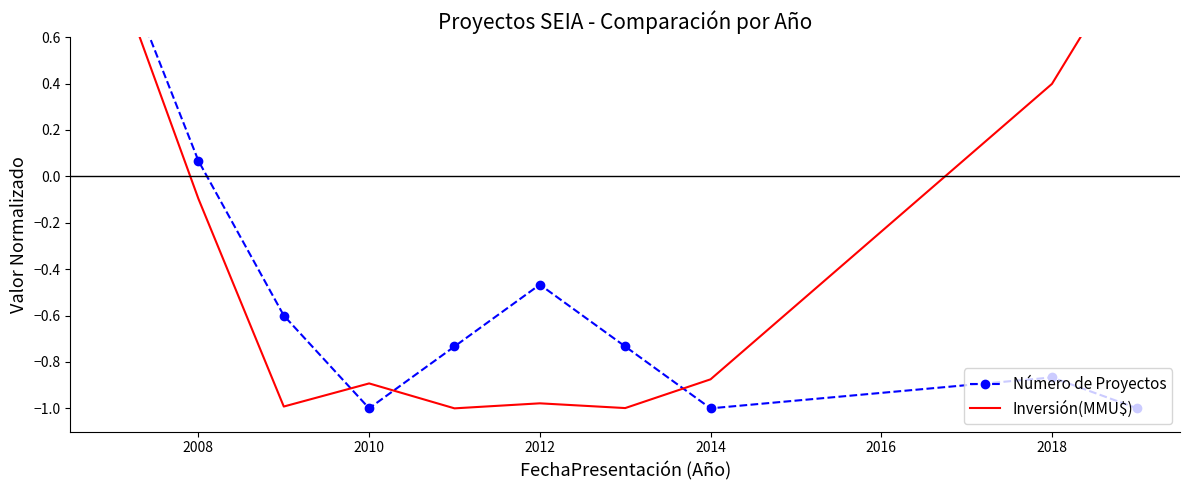

How many interior local valleys does the Inversión(MMU$) series have?

3